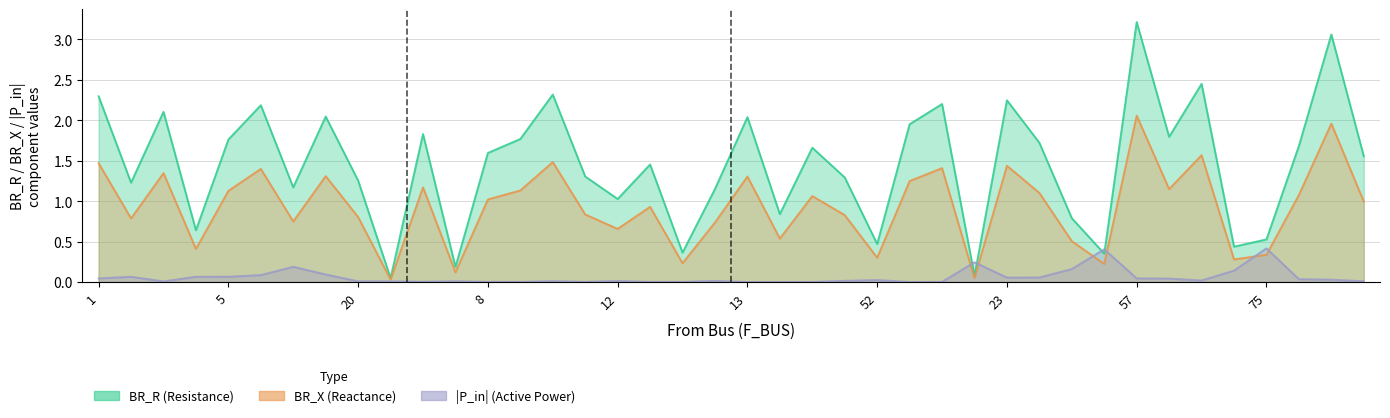

What is the difference between the maximum and minimum values in the P_in_abs series?

0.4